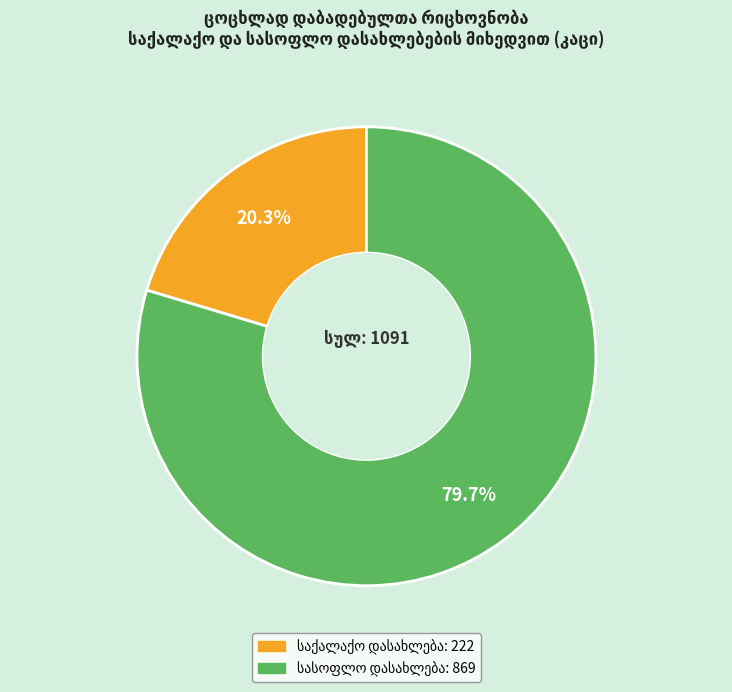

Is there any slice that represents more than half of the pie?

Yes